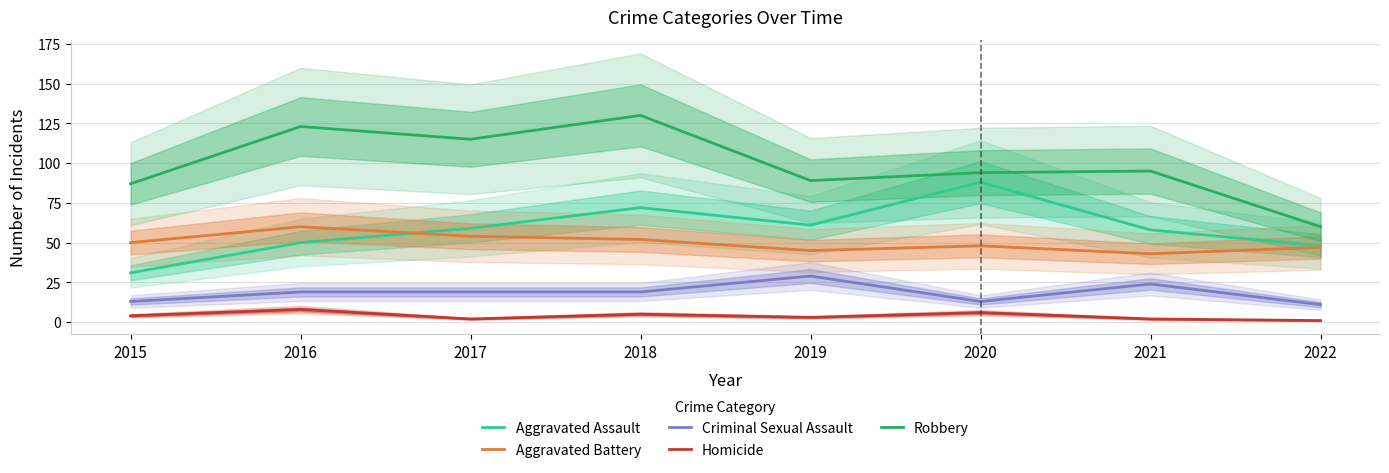

Reading left to right, extract all data points from this chart.

Aggravated Assault: 31	50	59	72	61	88	58	48
Aggravated Battery: 50	60	54	52	45	48	43	47
Criminal Sexual Assault: 13	19	19	19	29	13	24	11
Homicide: 4	8	2	5	3	6	2	1
Robbery: 87	123	115	130	89	94	95	60